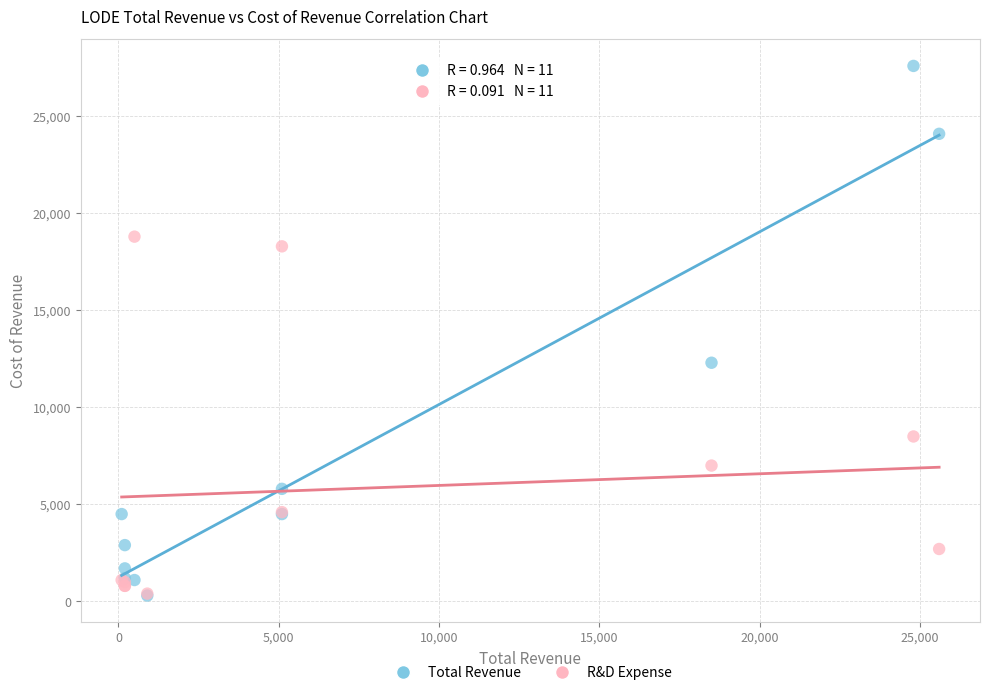

Across all series, what Y value is closest to 13950?

12300